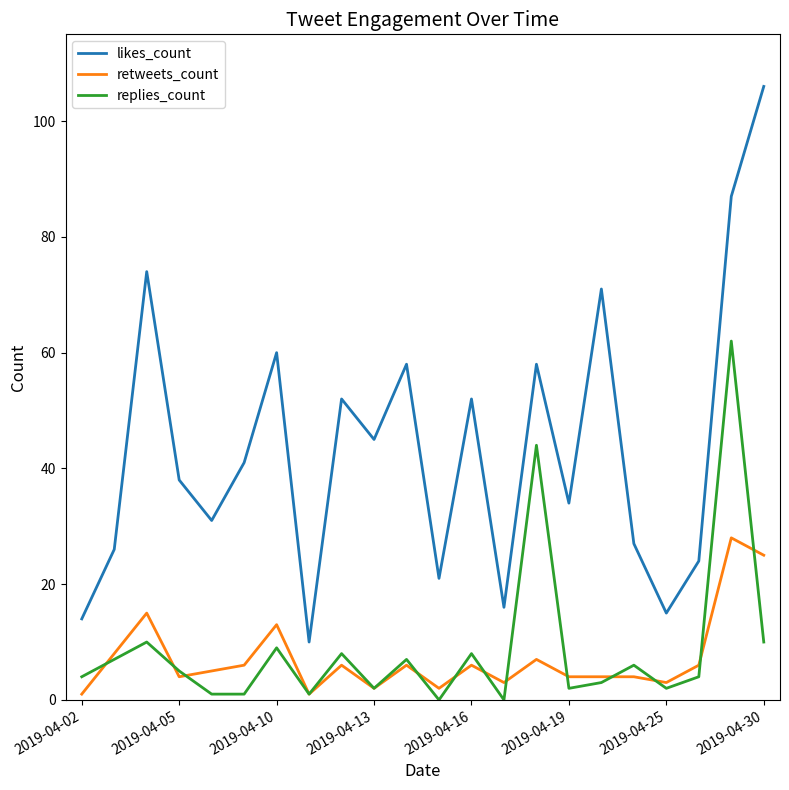

What are all the series names shown in the legend?

likes_count, retweets_count, replies_count